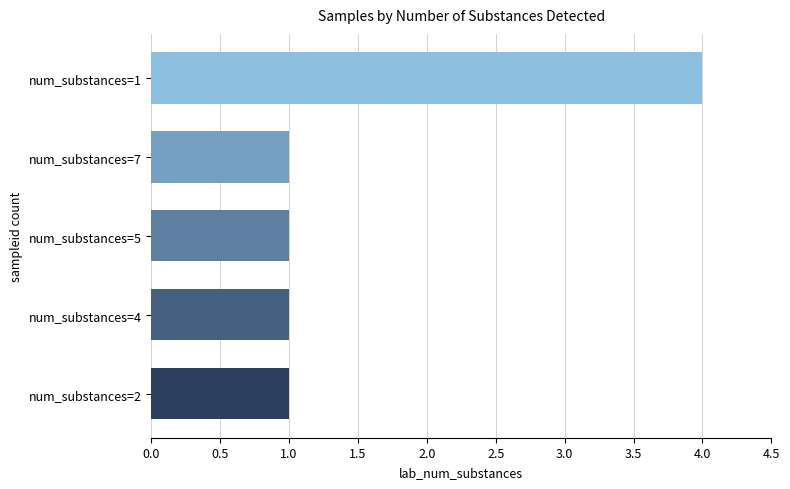

The chart shows a value of 2 at num_substances=4. True or false?

False